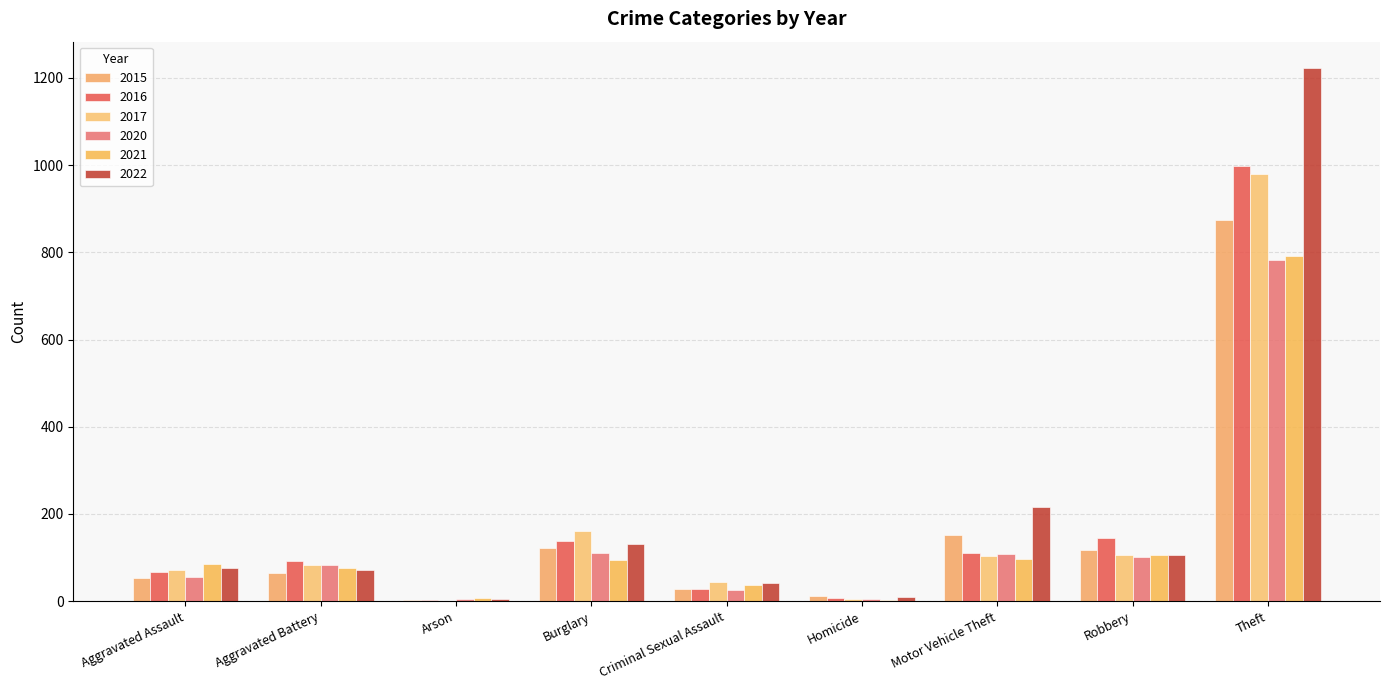

How many groups of bars are there?

9